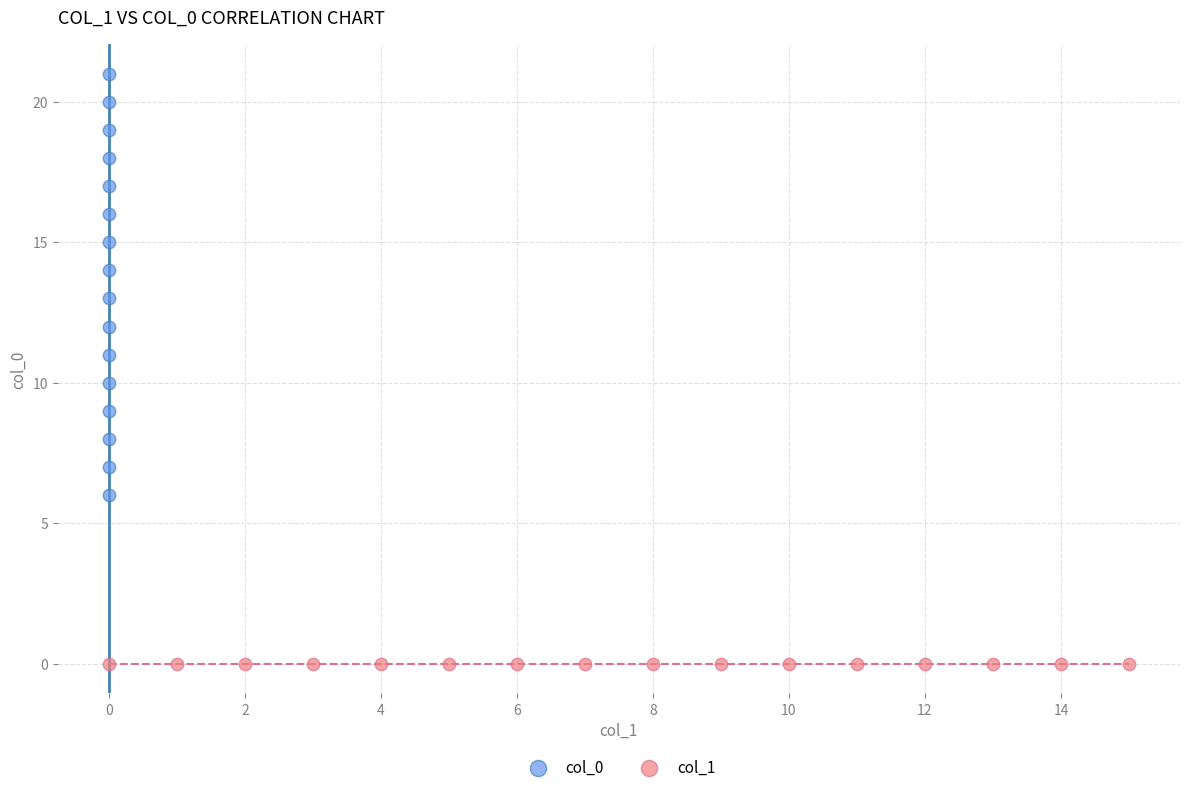

Which series contains the lowest Y value?

col_1